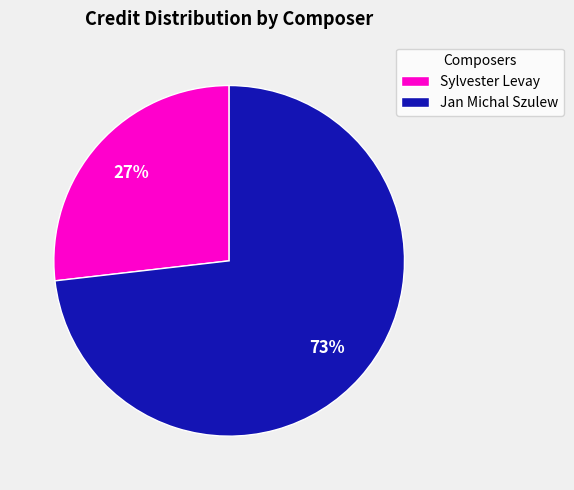

What percentage is the Jan Michal Szulew slice, to the nearest percent?

73%